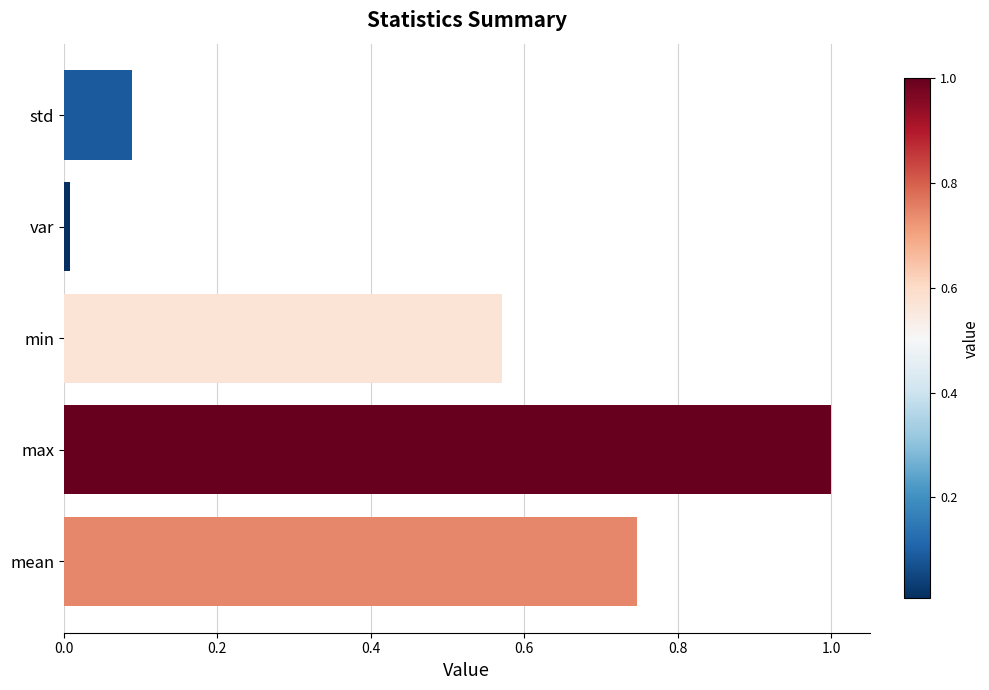

List the labels in order of value, largest first.

max, mean, min, std, var